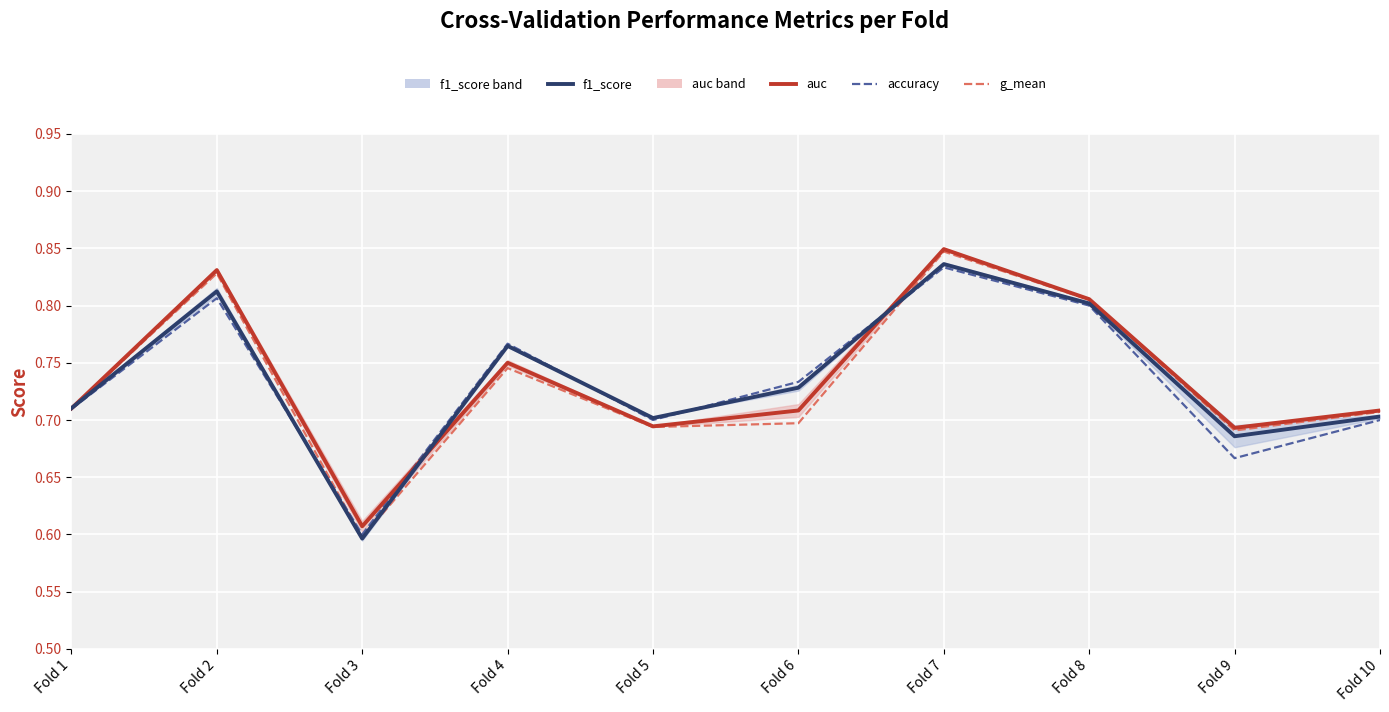

What is the approximate value of g_mean at Fold 7?

0.8